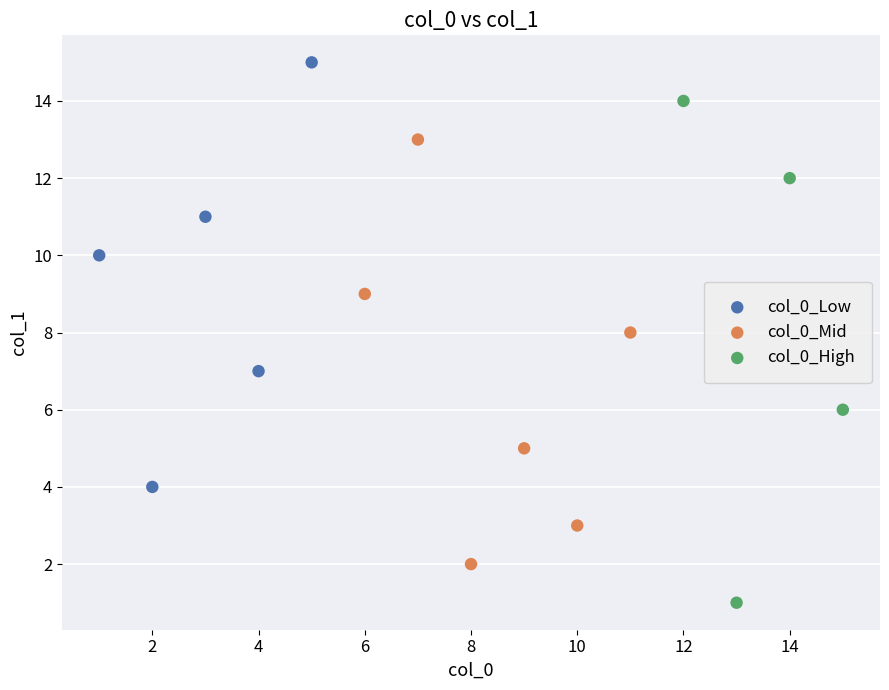

Which series reaches the minimum Y coordinate?

col_0_High